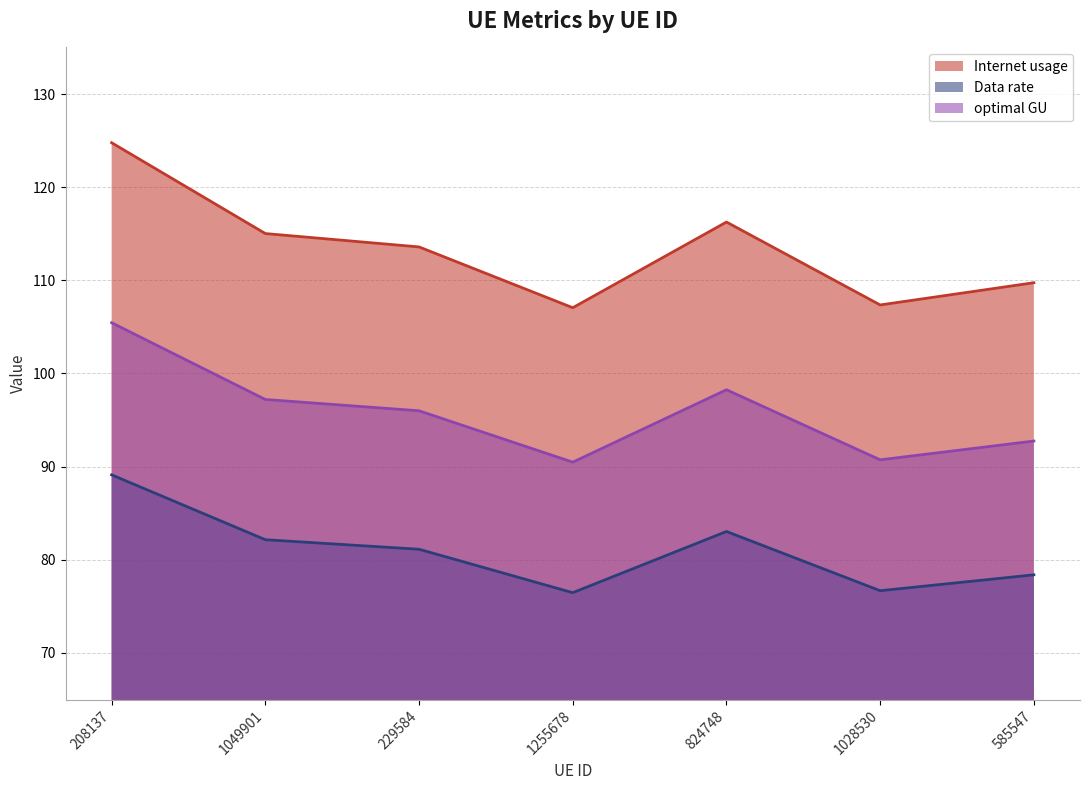

Reading left to right, list all the values displayed in this chart.

Internet usage: 208137=124.8	1049901=115.0	229584=113.6	1255678=107.1	824748=116.3	1028530=107.4	585547=109.7
Data rate: 208137=89.1	1049901=82.2	229584=81.1	1255678=76.5	824748=83.0	1028530=76.7	585547=78.4
optimal GU: 208137=105.4	1049901=97.2	229584=96.0	1255678=90.5	824748=98.3	1028530=90.7	585547=92.8